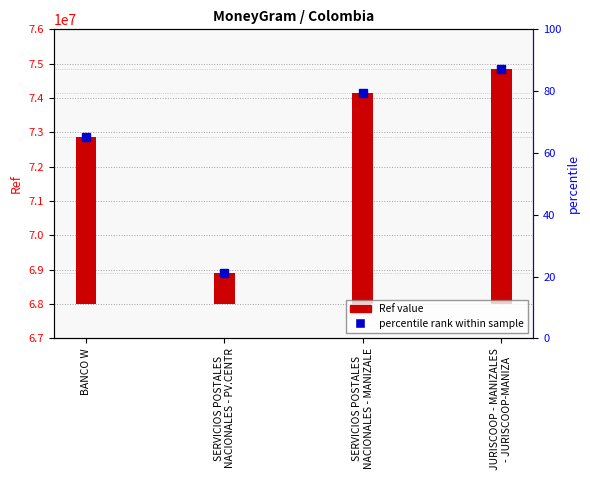

Are the bars horizontal?

No